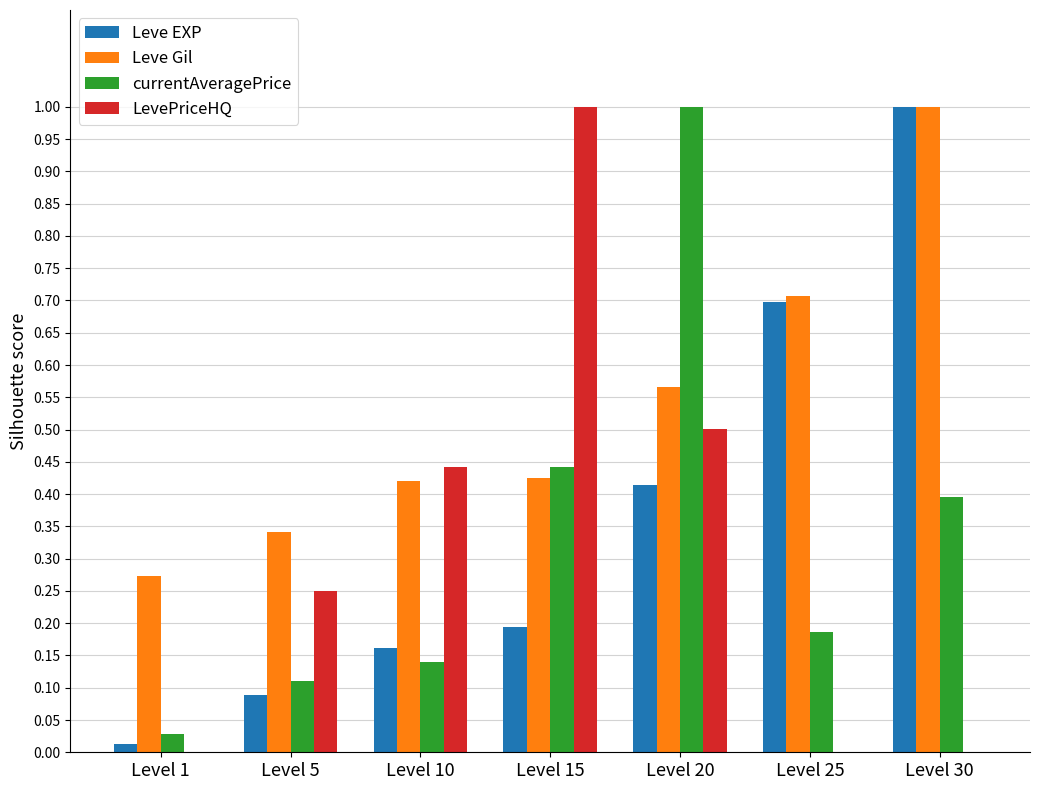

What is the average value of the Leve Gil series?

0.5